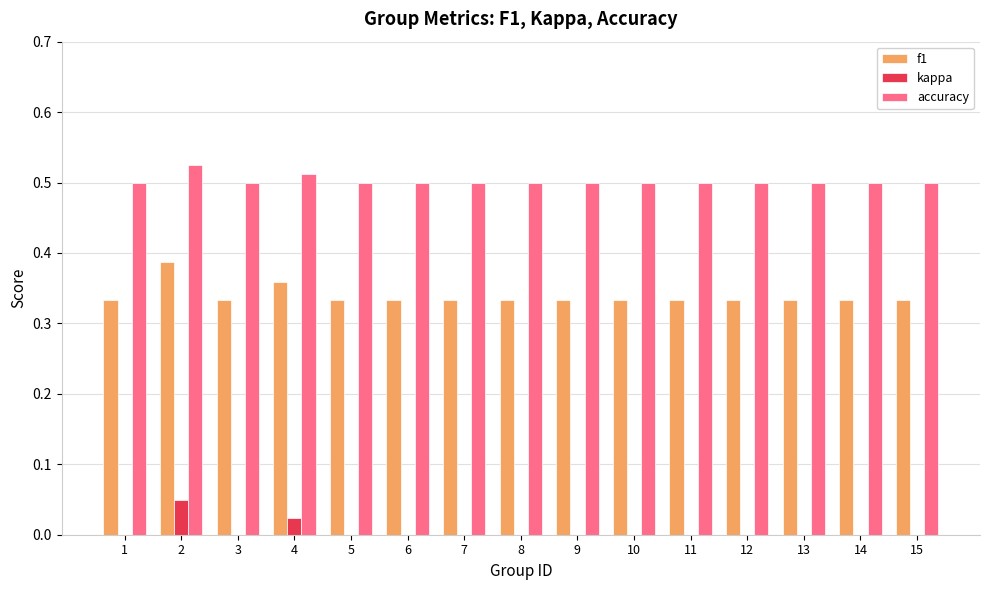

What is the sum of the accuracy values at 10 and 14?

1.0